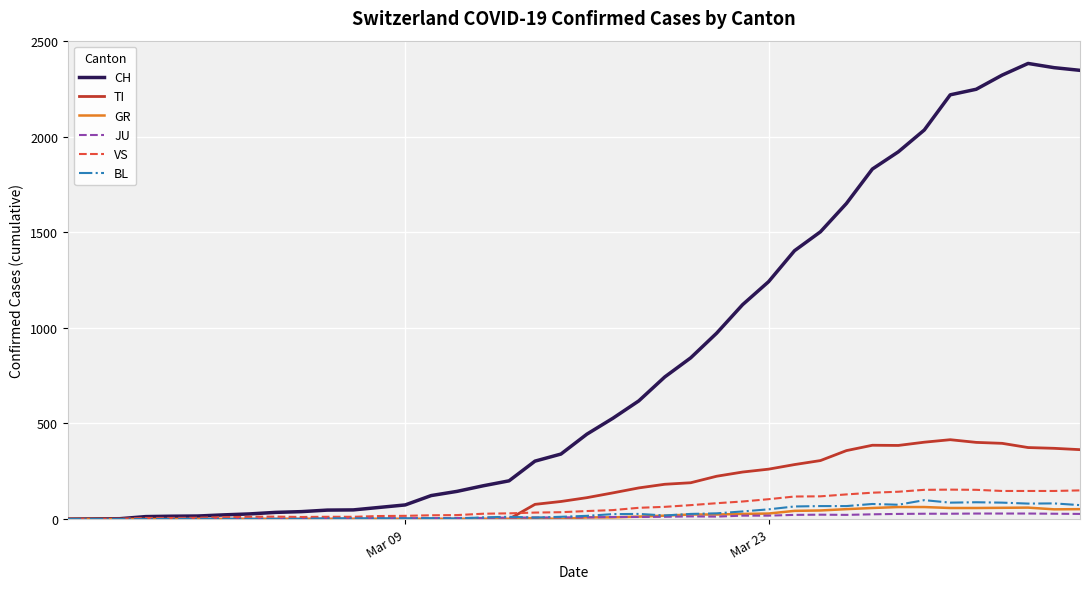

Which series has the largest total across all categories?

CH